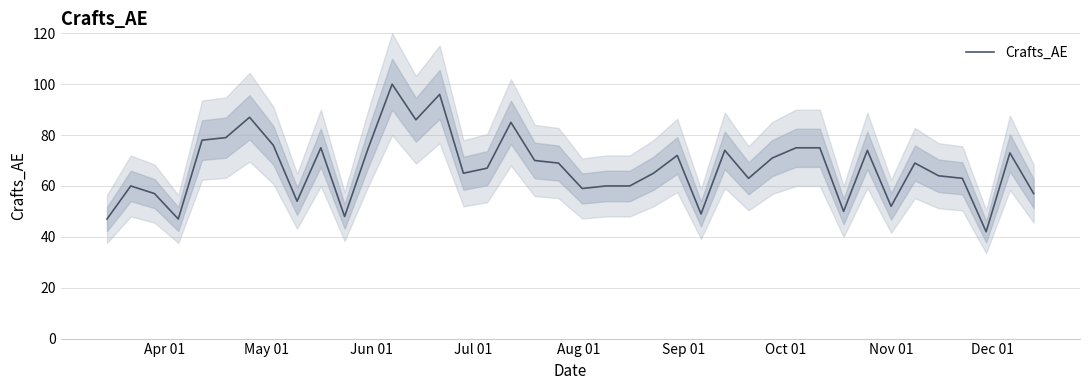

What is the lowest value of the Crafts_AE series?

42